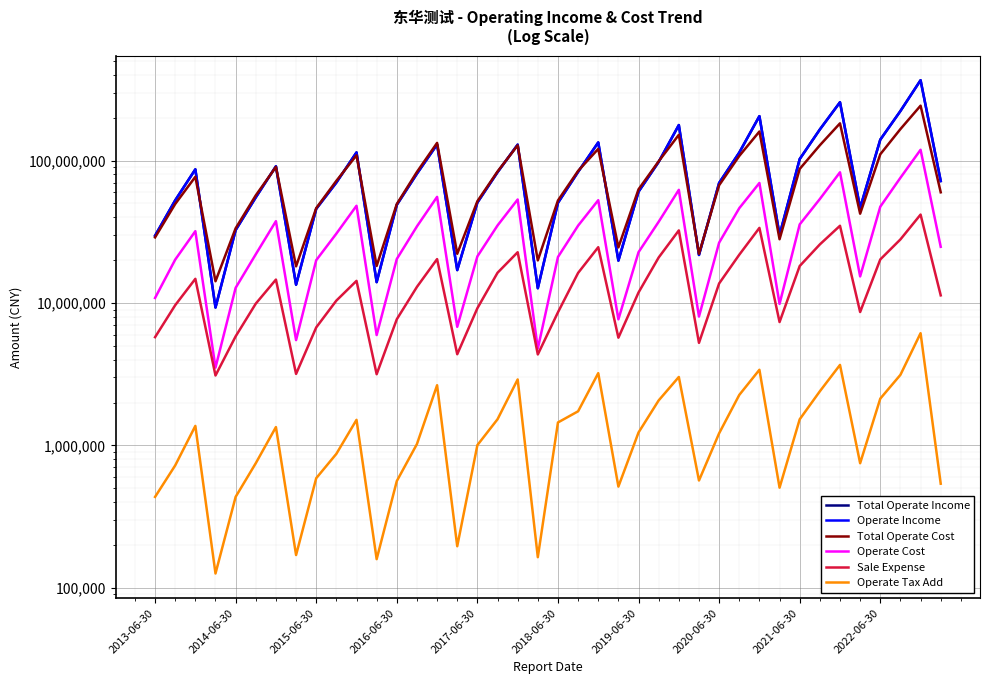

True or false: Operate Cost has a value of 39067684.0 at 2018-06-30.

False